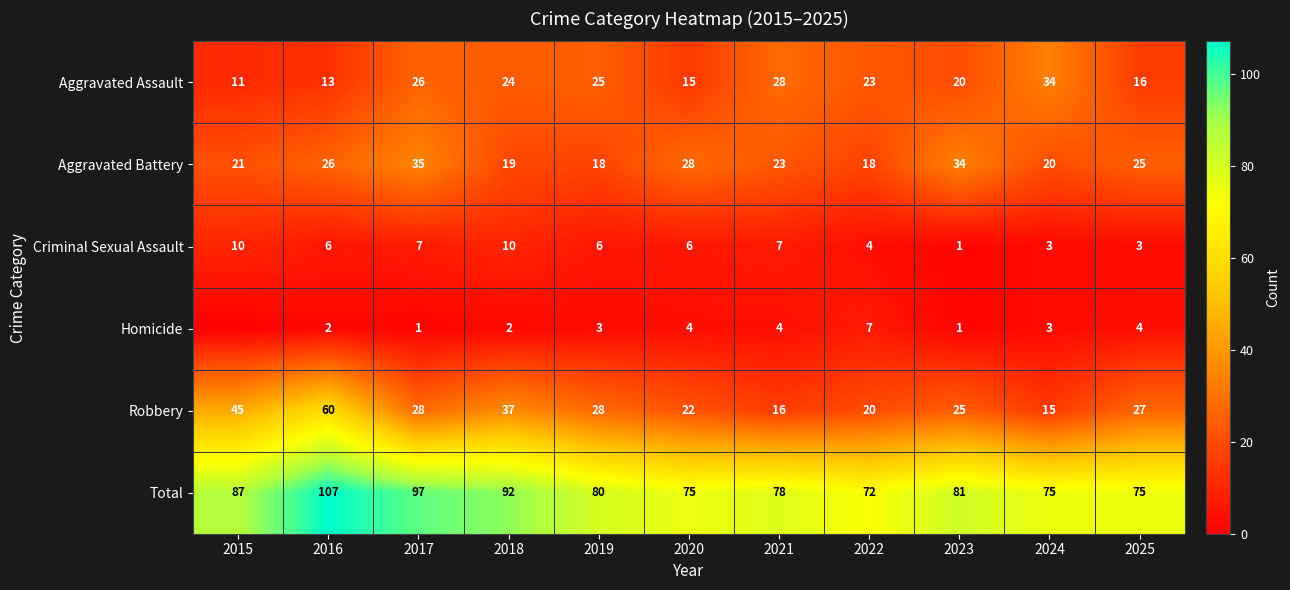

Which series changed the most between 2016 and 2019?

Robbery